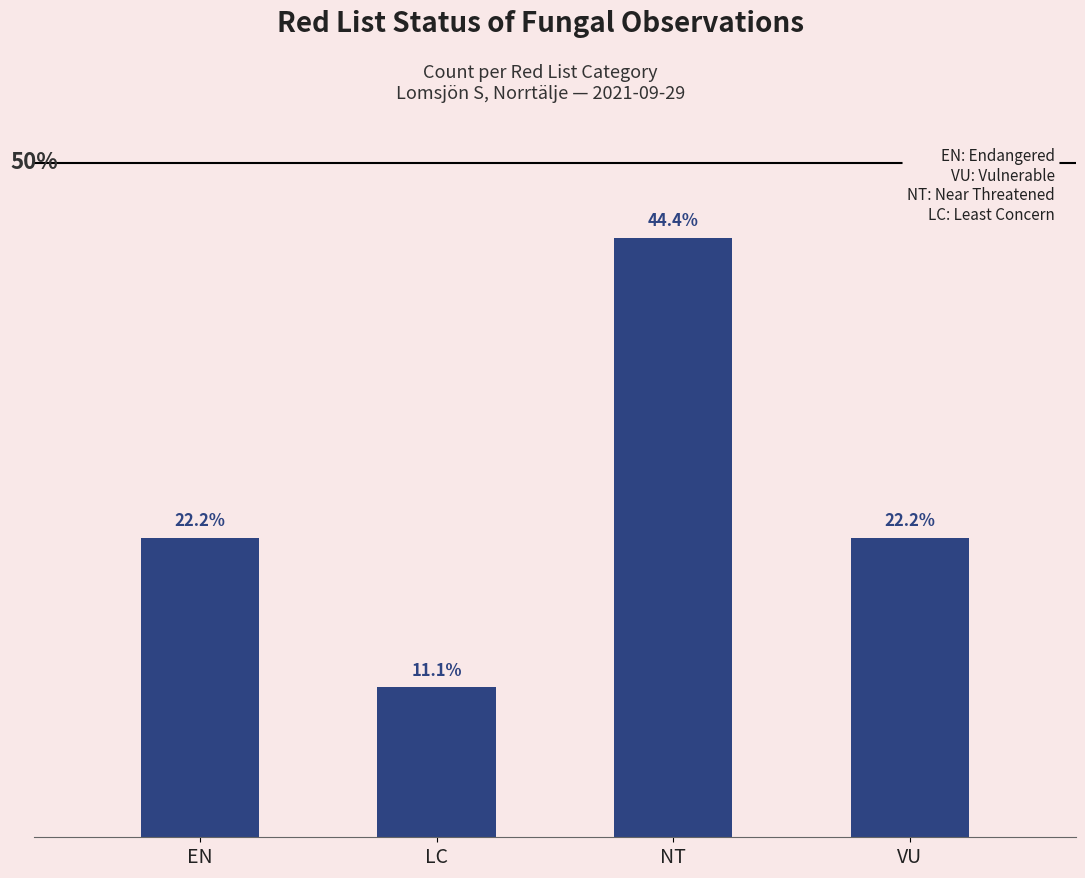

Read the value at LC.

1